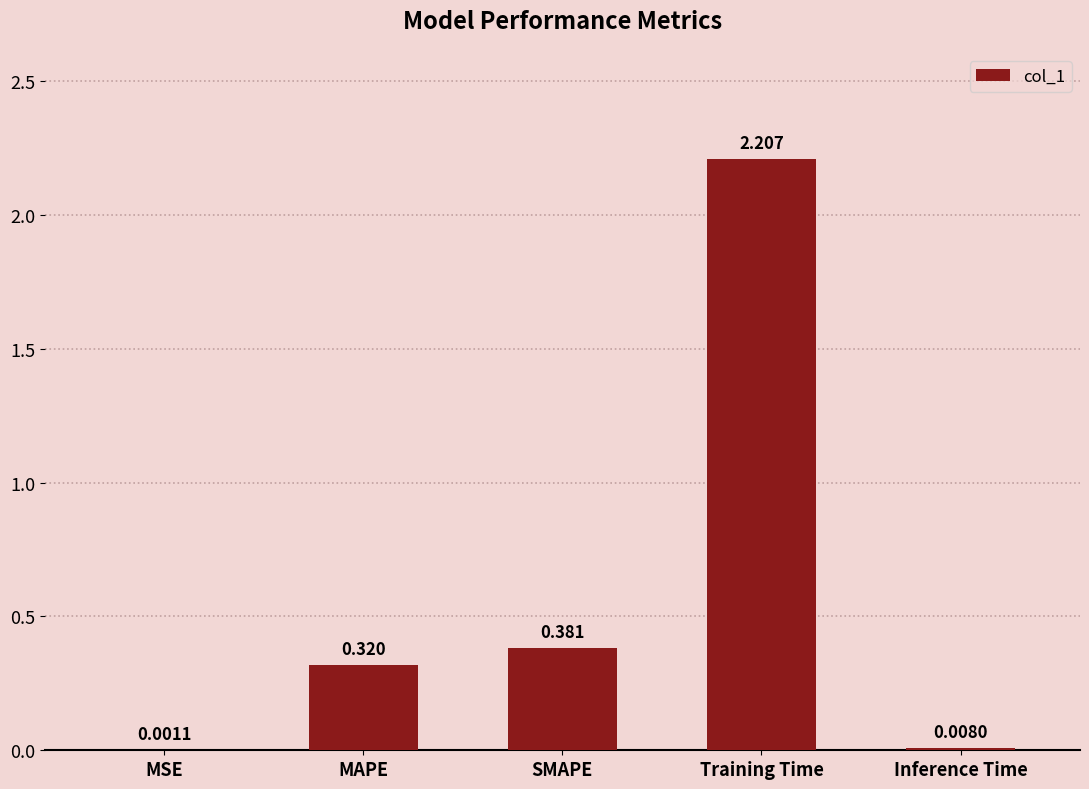

Which label corresponds to the largest value in the chart?

Training Time